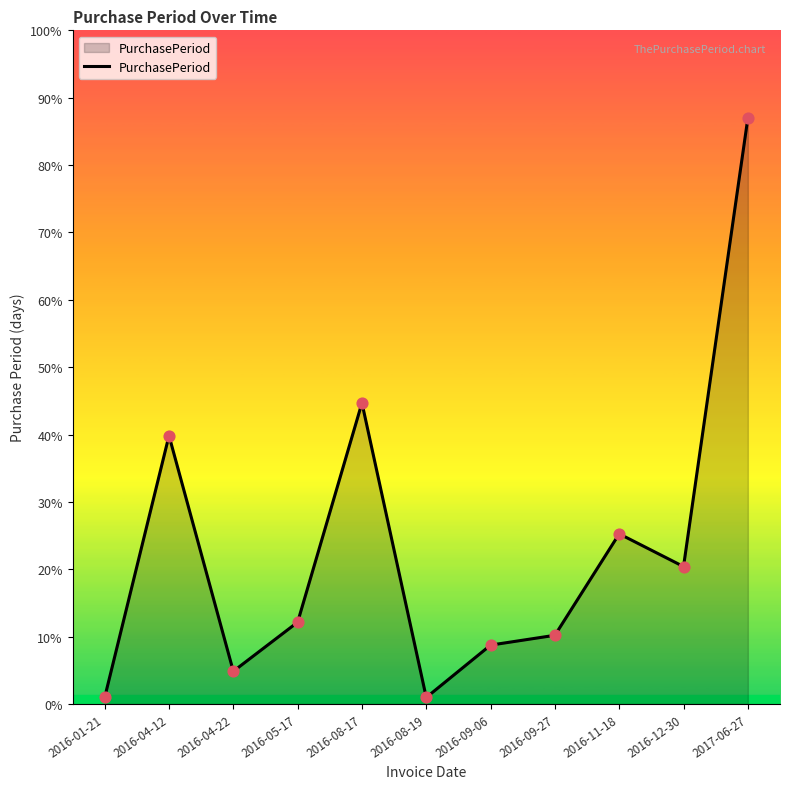

Approximately how many times larger is the value at 2016-09-27 compared to 2016-01-21?

10.5